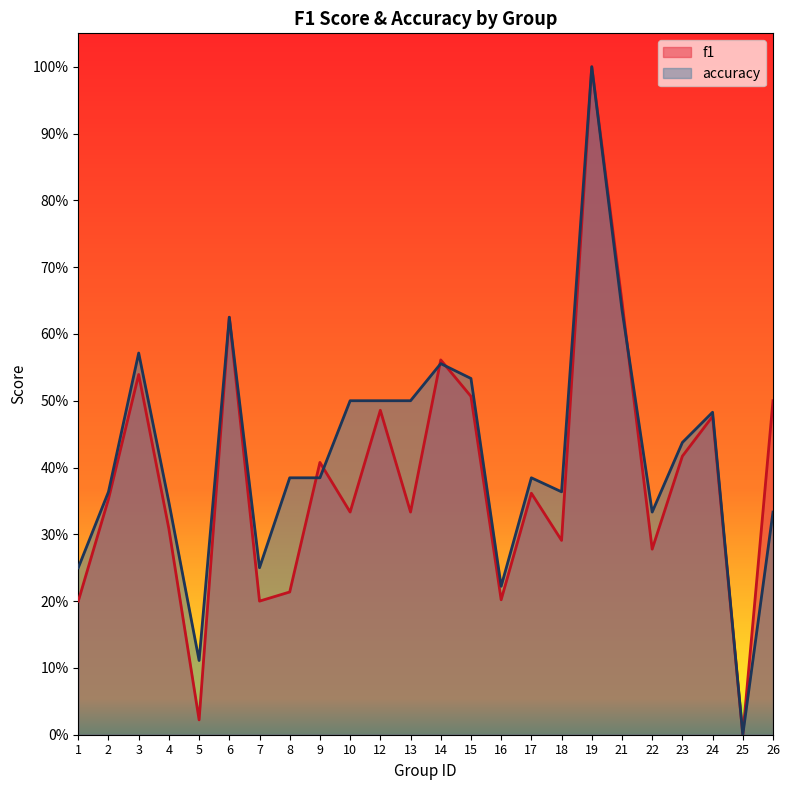

Reading left to right, what are all the values shown in this chart?

f1: 0.2	0.4	0.5	0.3	0.0	0.6	0.2	0.2	0.4	0.3	0.5	0.3	0.6	0.5	0.2	0.4	0.3	1.0	0.6	0.3	0.4	0.5	0.0	0.5
accuracy: 0.2	0.4	0.6	0.3	0.1	0.6	0.2	0.4	0.4	0.5	0.5	0.5	0.6	0.5	0.2	0.4	0.4	1.0	0.6	0.3	0.4	0.5	0.0	0.3